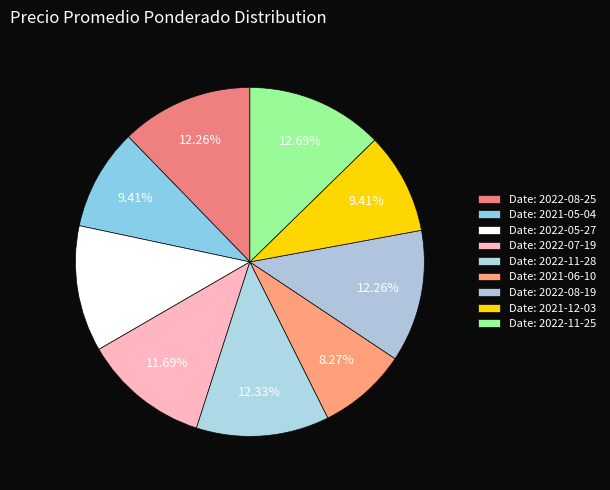

To the nearest percent, what is the difference between the largest and smallest slice percentages?

4%